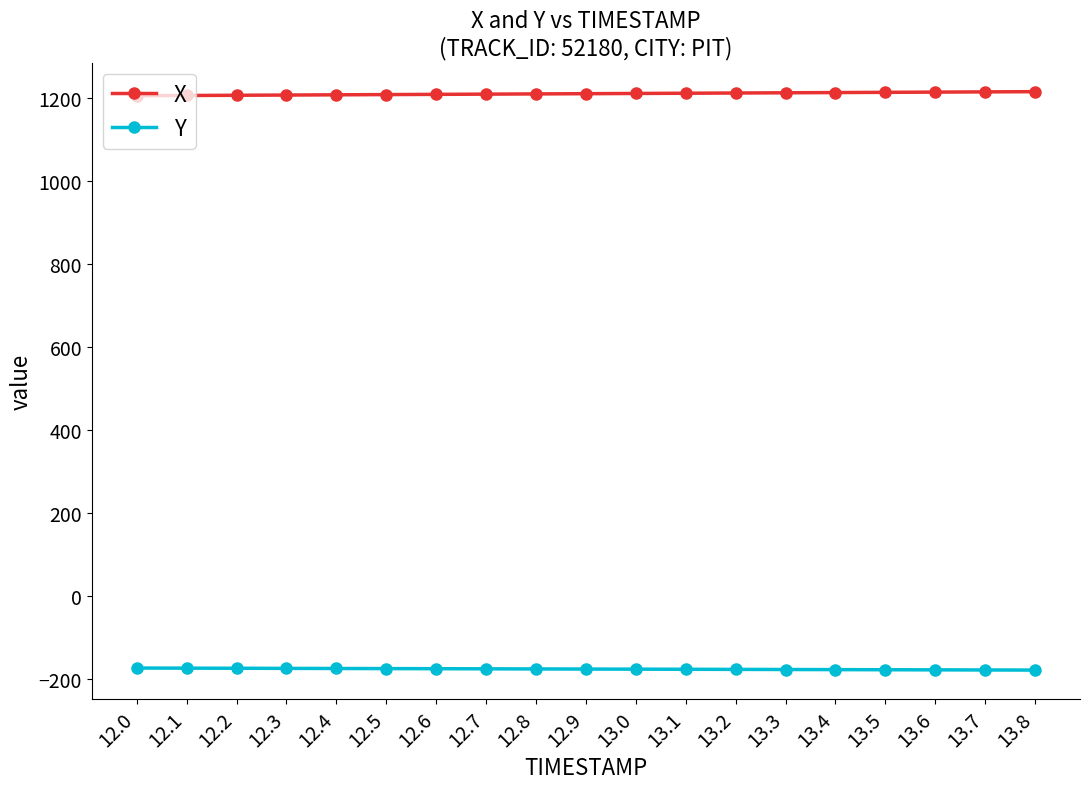

At 12.6, list the series in order from largest to smallest.

X, Y